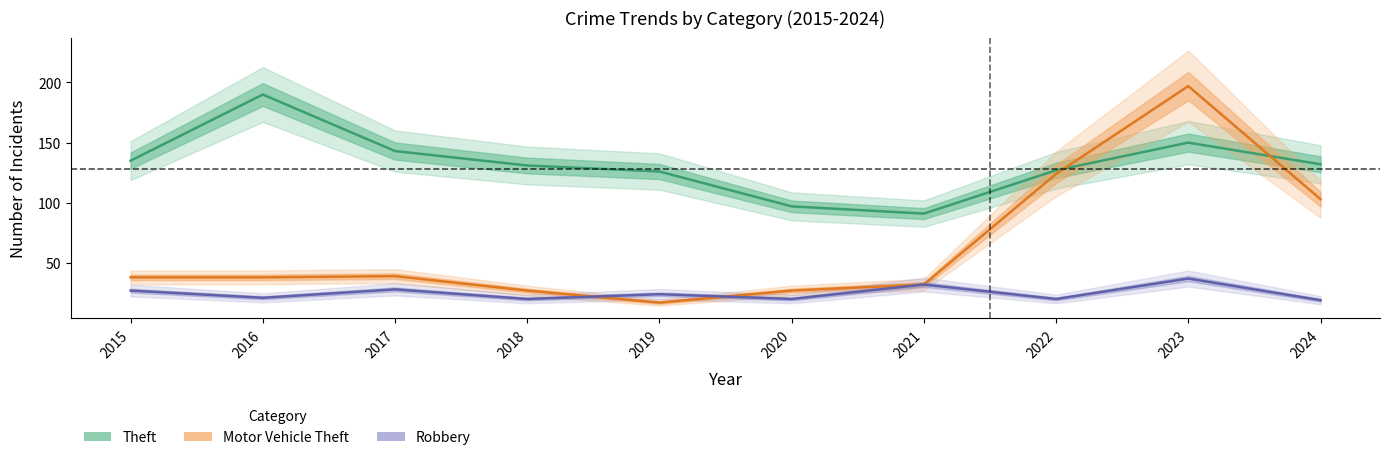

True or false: Motor Vehicle Theft has a value of 68 at 2016.

False